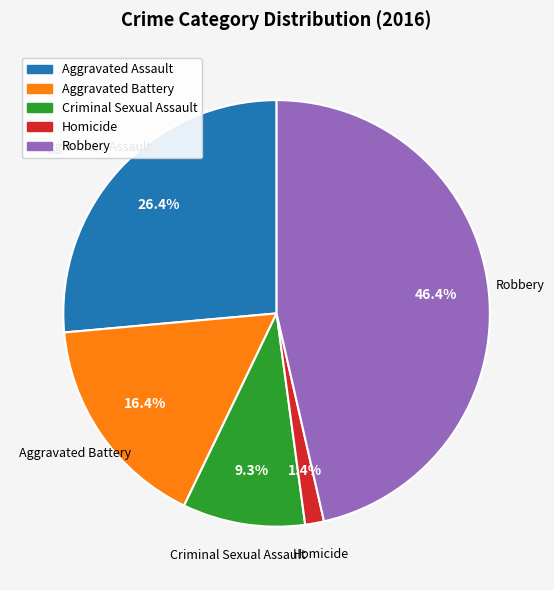

To the nearest percent, what is the difference between the largest and smallest slice percentages?

45%